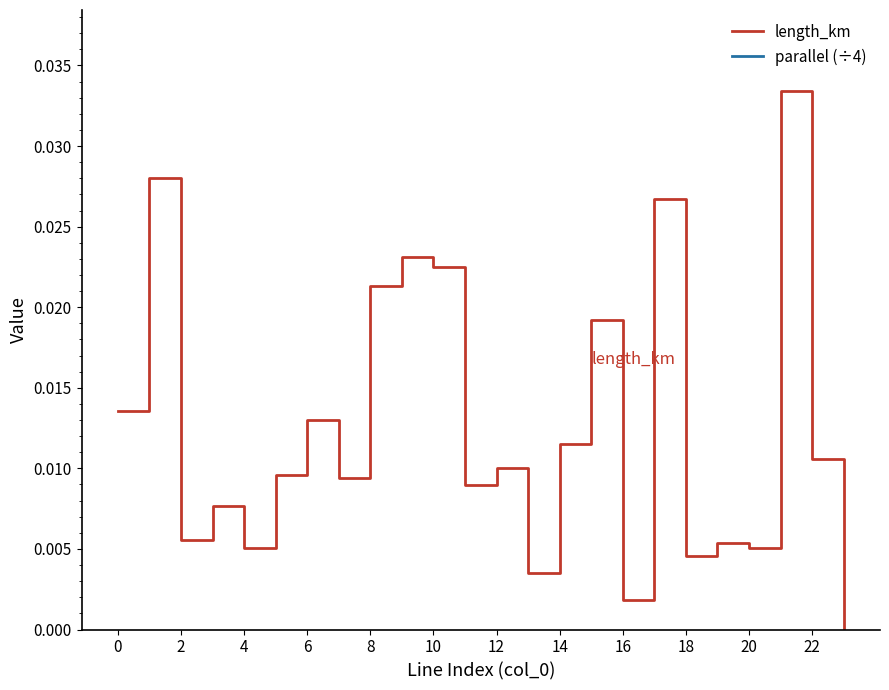

What is the sum of the parallel (÷4) values at 13 and 16?

1.5